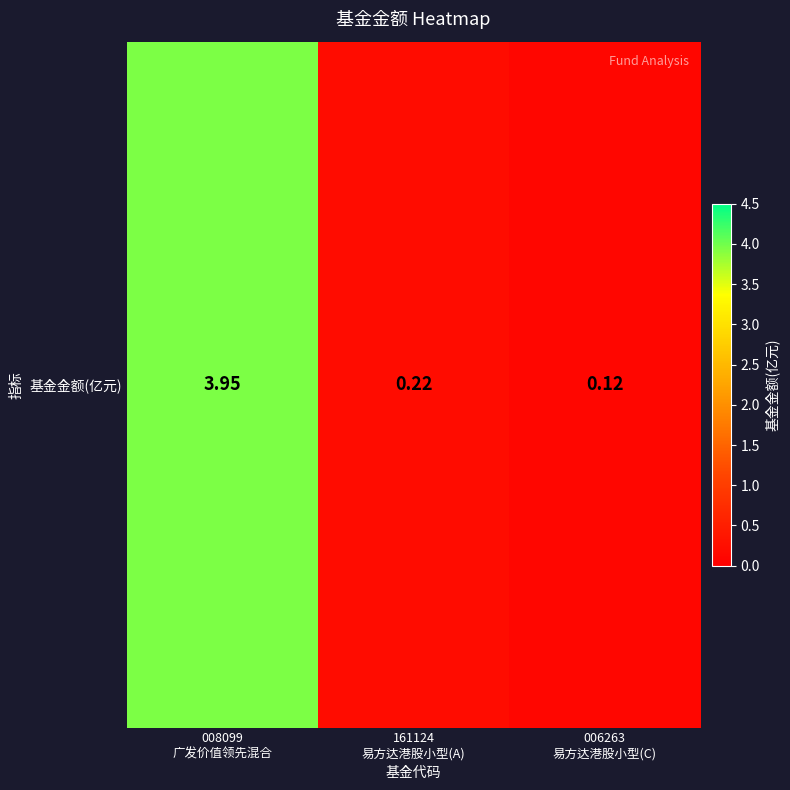

What is the difference between the maximum and minimum values?

3.8